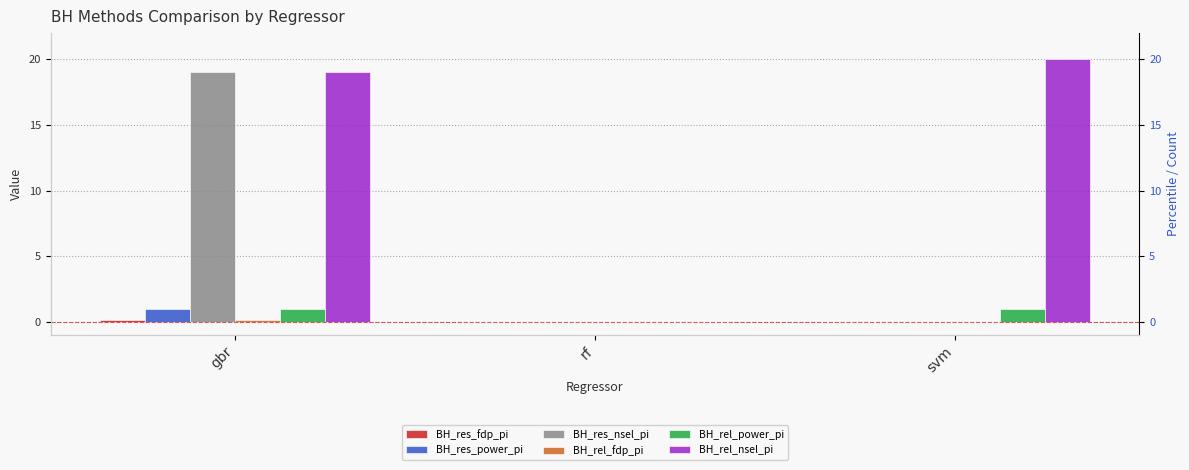

What is the highest value of the BH_res_fdp_pi series?

0.2